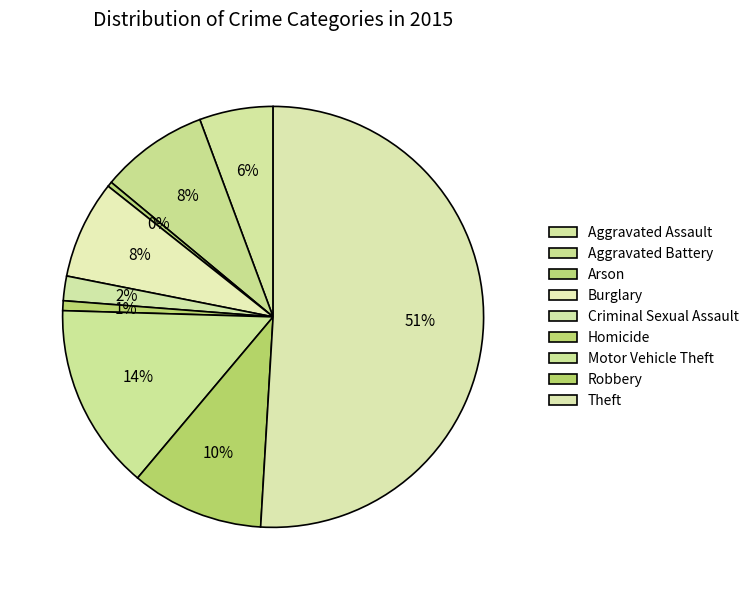

The Motor Vehicle Theft slice represents 14% of the pie. True or false?

True